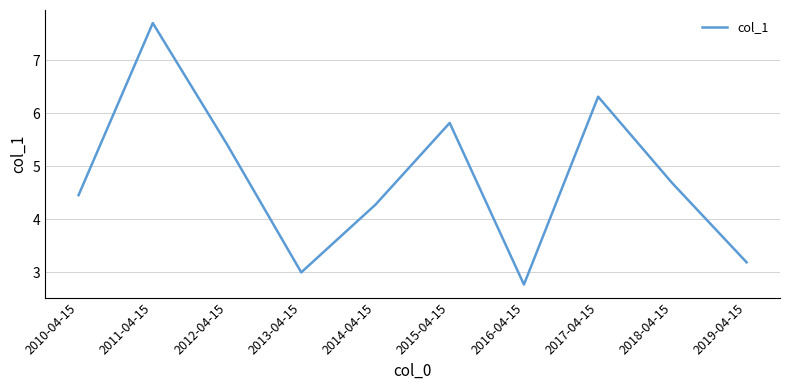

Does the chart have visible grid lines?

Yes